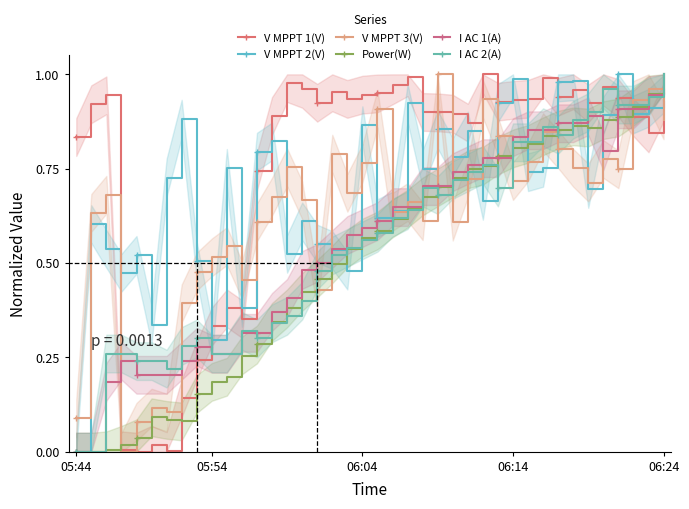

The V MPPT 2(V) series shows 0.2 at 24. True or false?

False